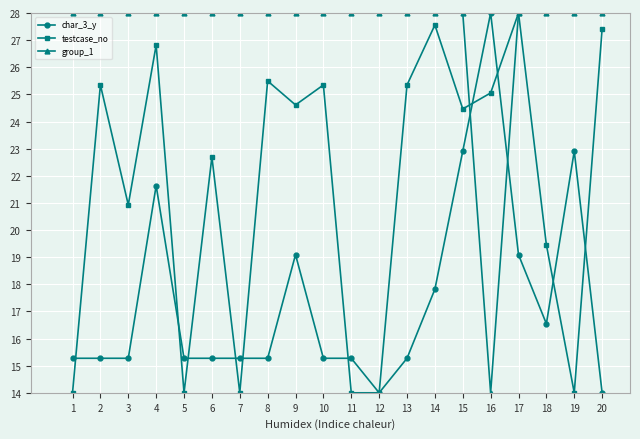

Rank the series by their average value, from highest to lowest.

group_1, testcase_no, char_3_y